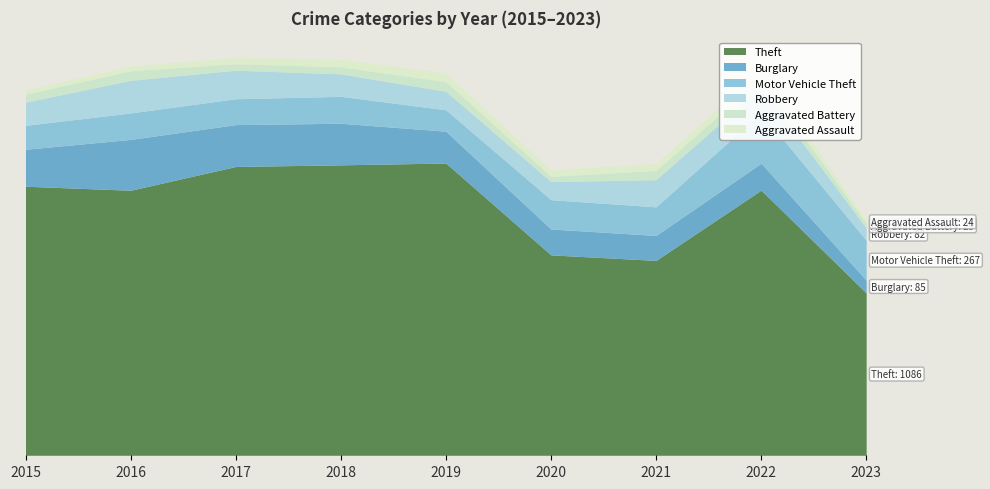

Does the chart have visible grid lines?

No